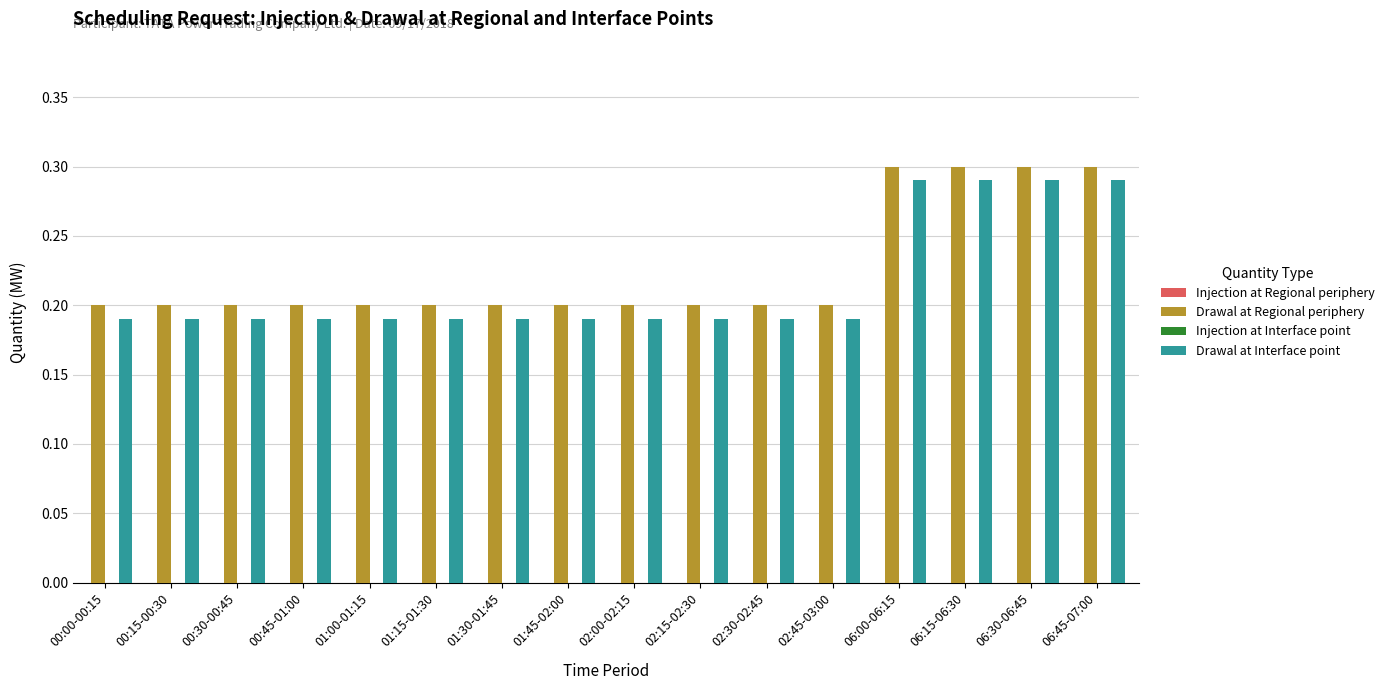

How many Drawal at Regional periphery values are between 0 and 1?

16